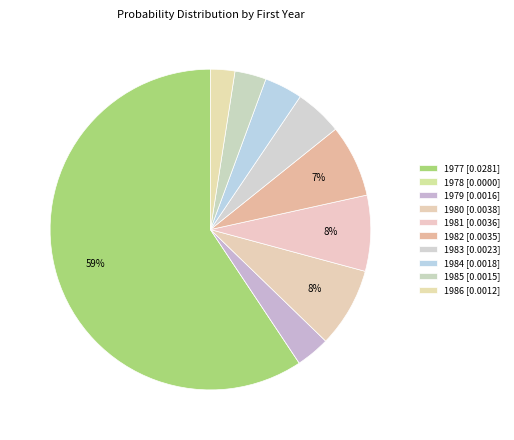

What percentage is the 1982 slice, to the nearest percent?

7%